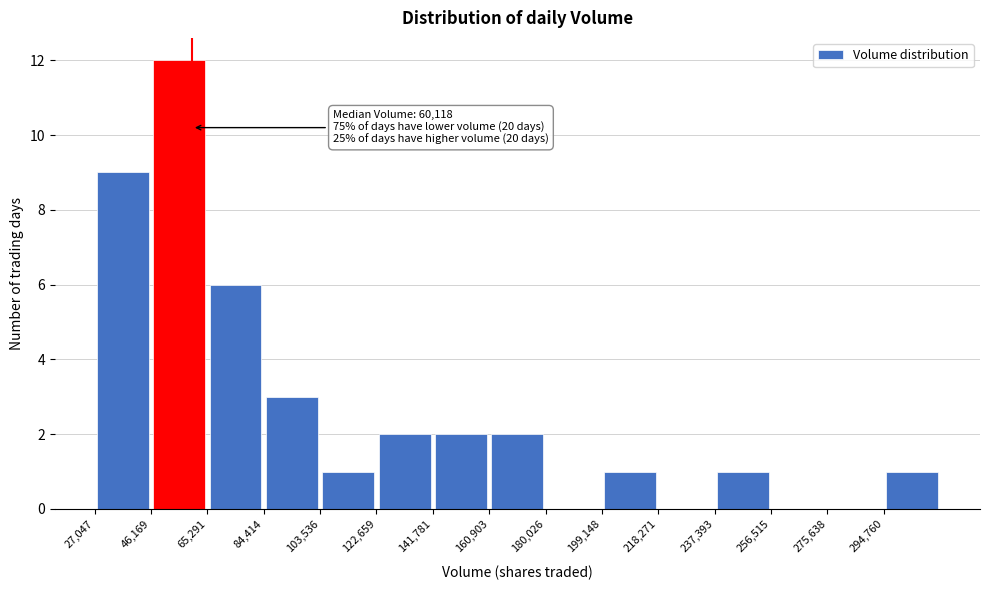

Over which range of the x-axis is the bar tallest?

46000 to 66000